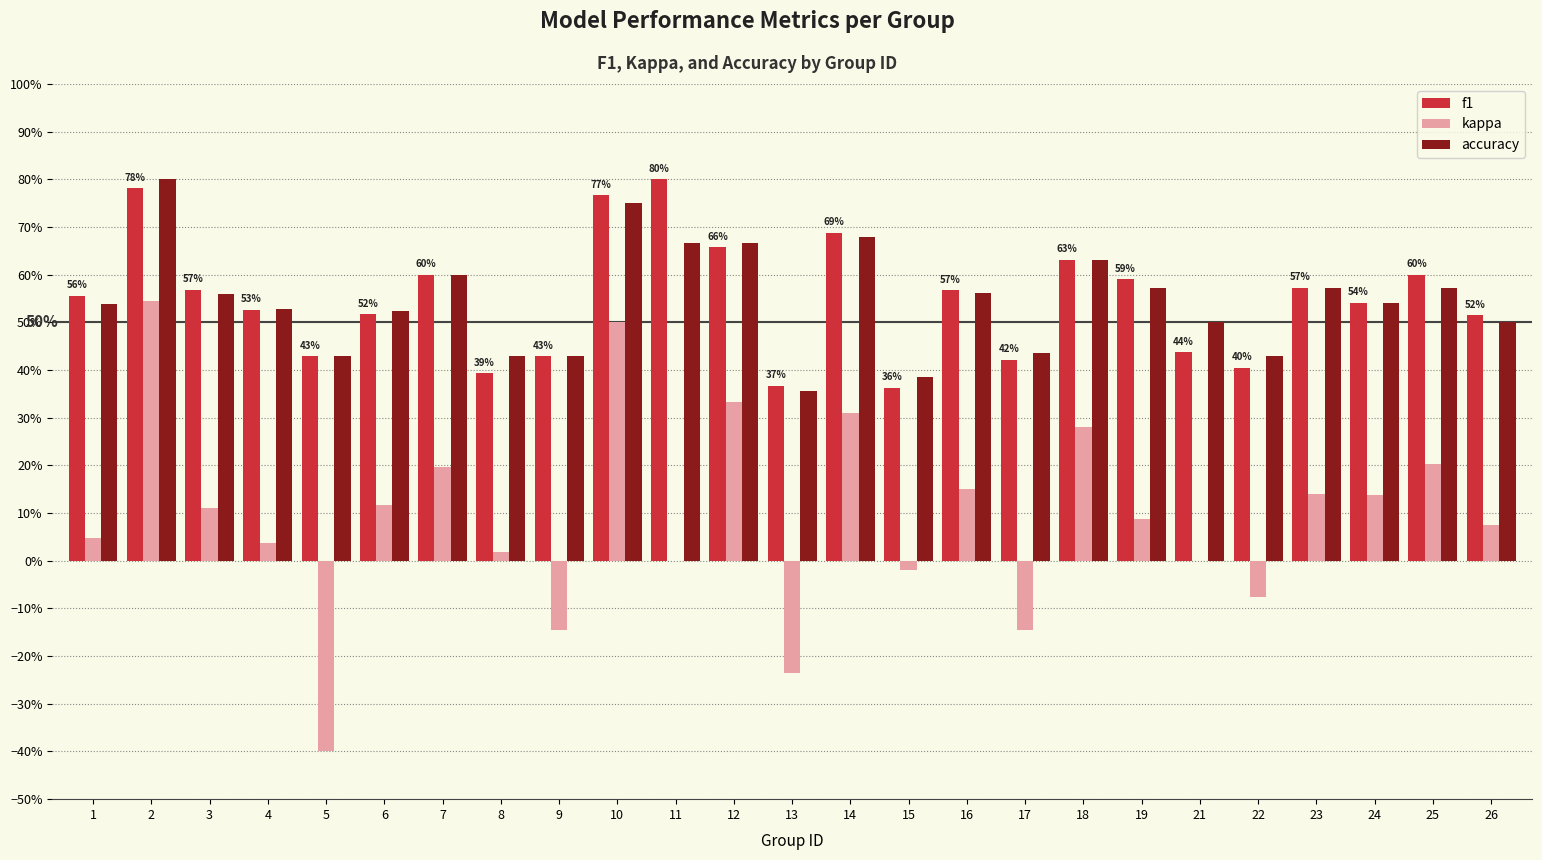

What are all the series names shown in the legend?

f1, kappa, accuracy